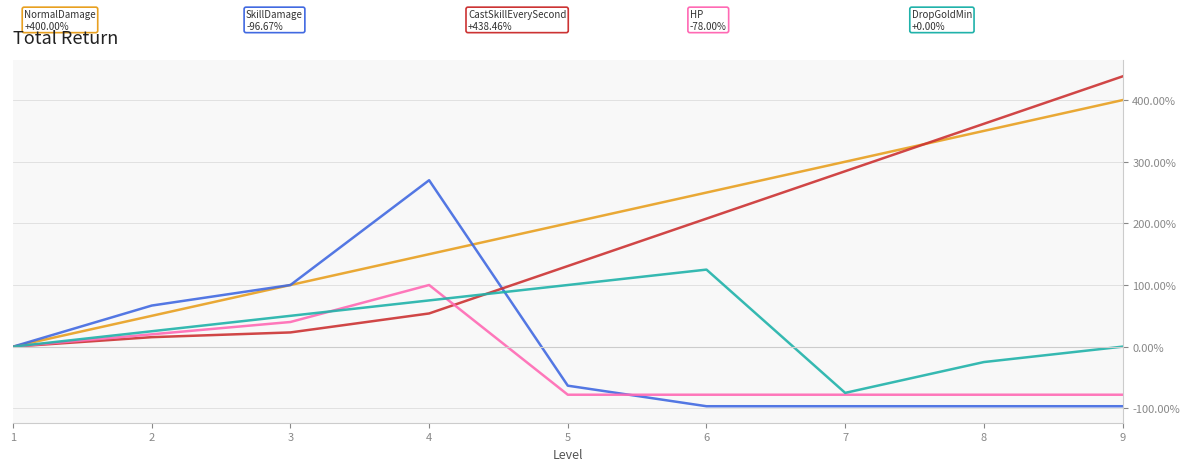

What is the maximum value shown in the chart?

438.5